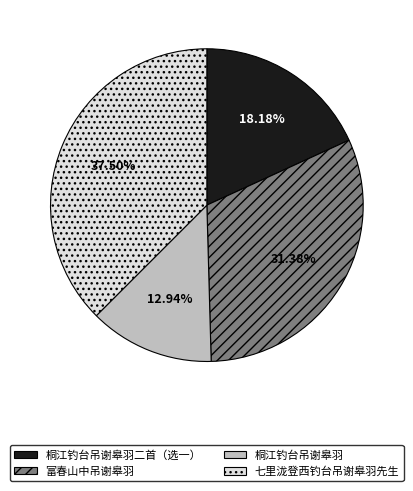

Does any single category account for the majority?

No